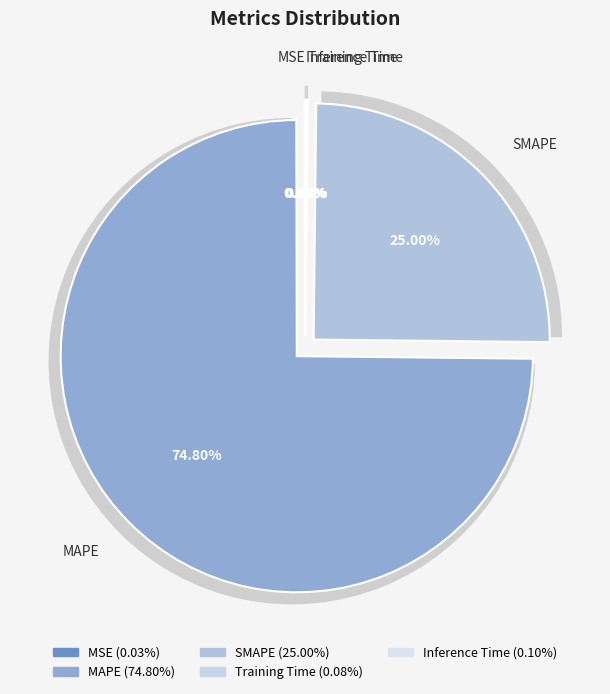

What is the largest slice in the pie chart?

MAPE